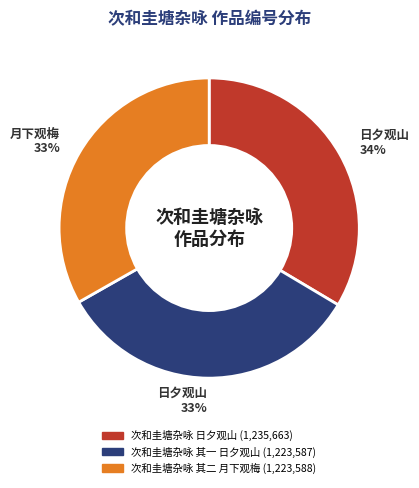

The 次和圭塘杂咏 其一 日夕观山 slice represents 45% of the pie. True or false?

False